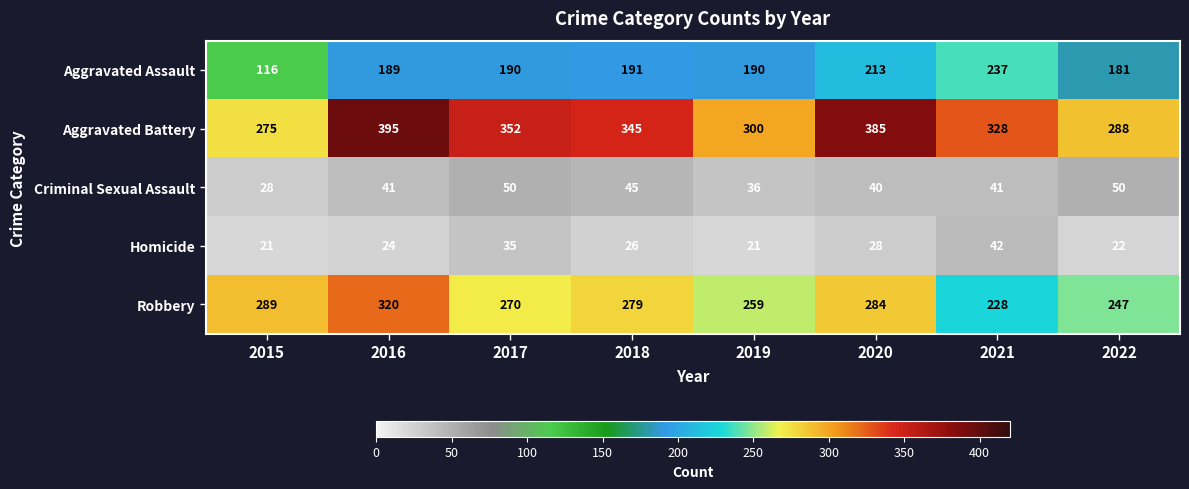

At 2021, list the series in order from smallest to largest.

Criminal Sexual Assault, Homicide, Robbery, Aggravated Assault, Aggravated Battery